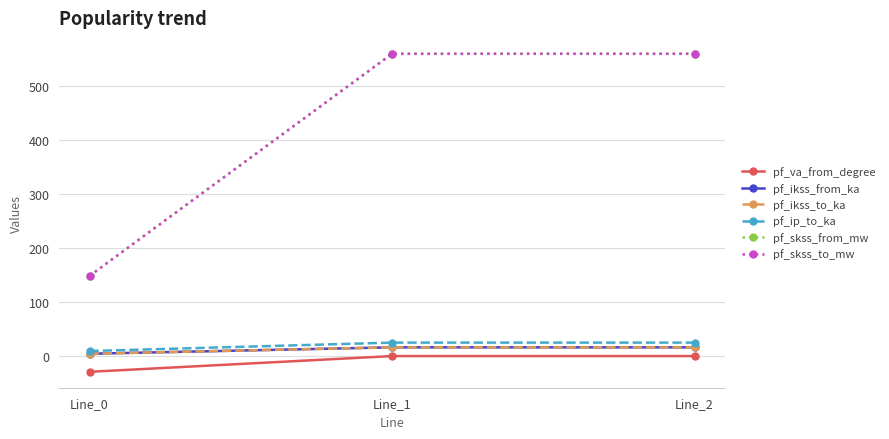

Does the chart have visible grid lines?

Yes